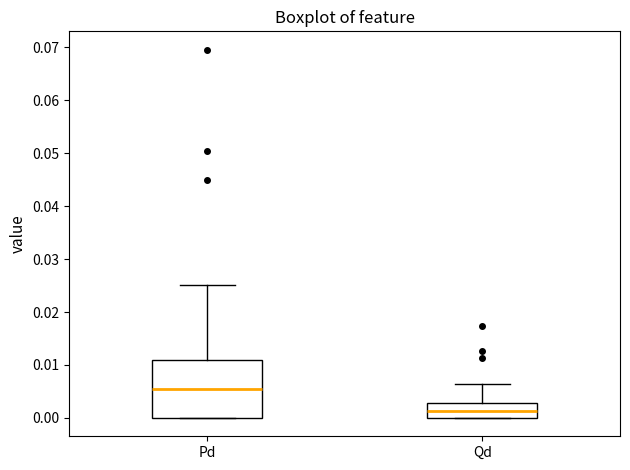

Where does the upper whisker of the box for Pd end on the y-axis? The values are not printed on the chart, so give them approximately, as read against the axis.

0.025